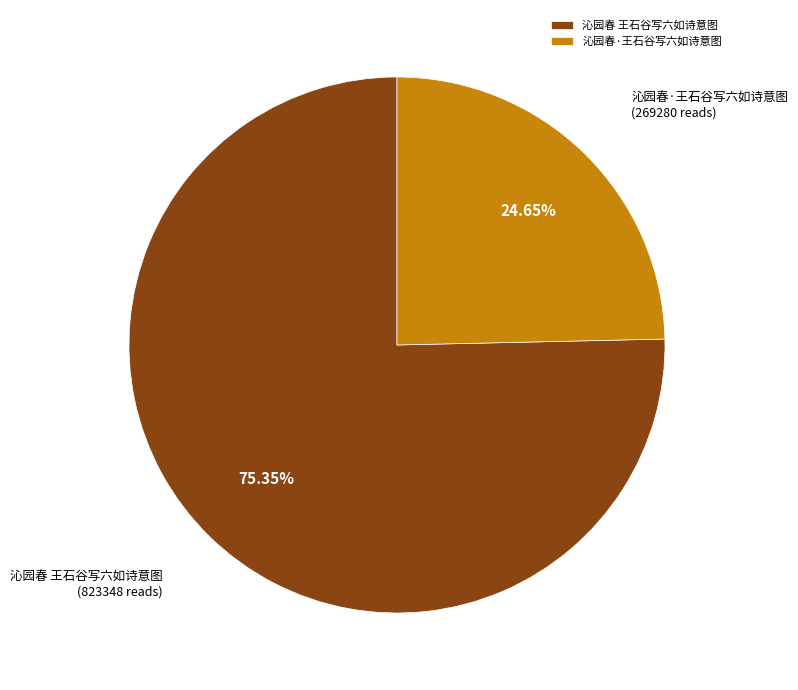

Count the number of slices in the pie.

2